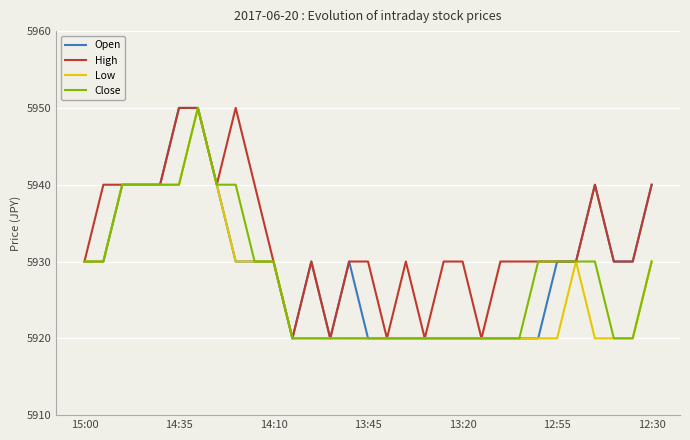

How many lines are shown in the chart?

4